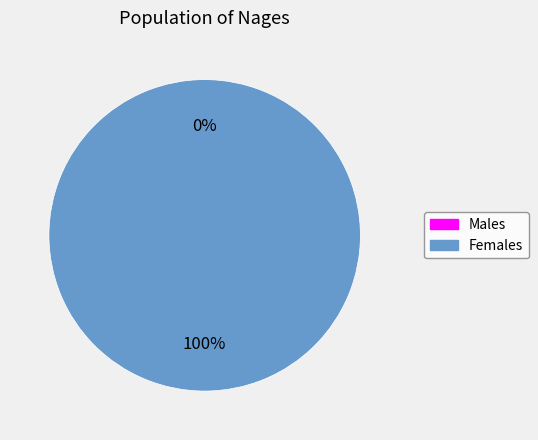

What percentage do 1653923330 and 1646248032 together represent?

100.0%